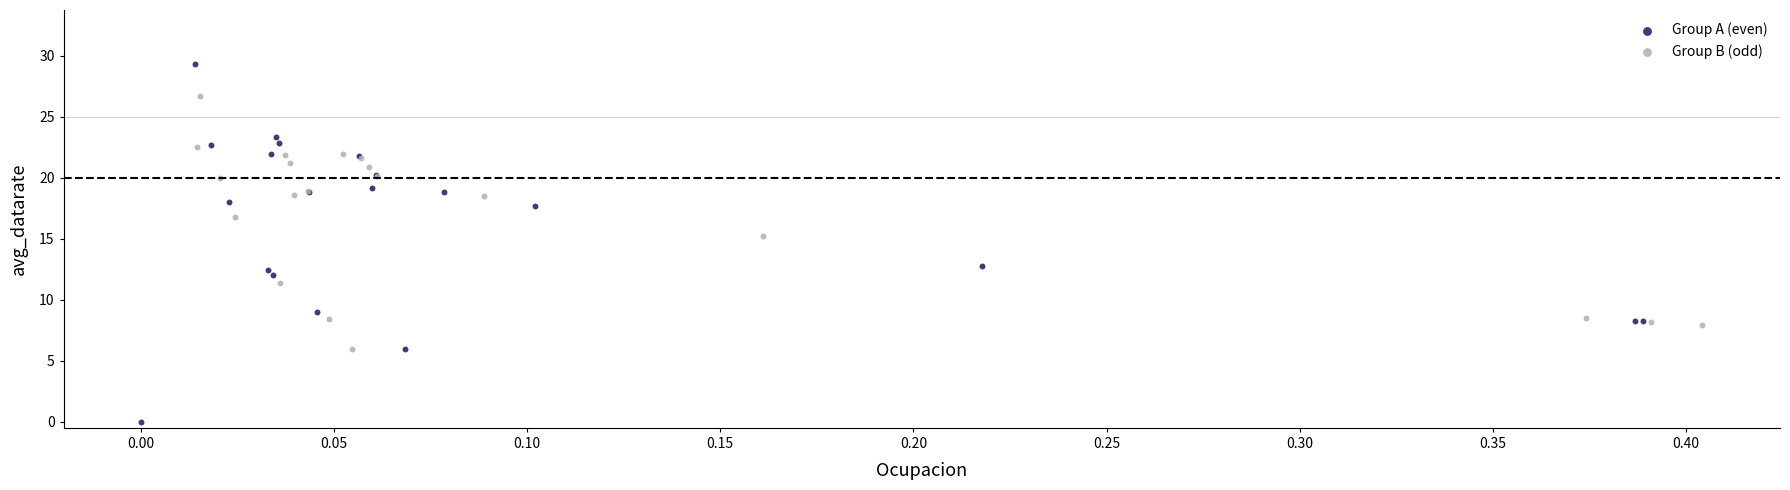

Which series has the widest spread of Y values?

Group A (even)